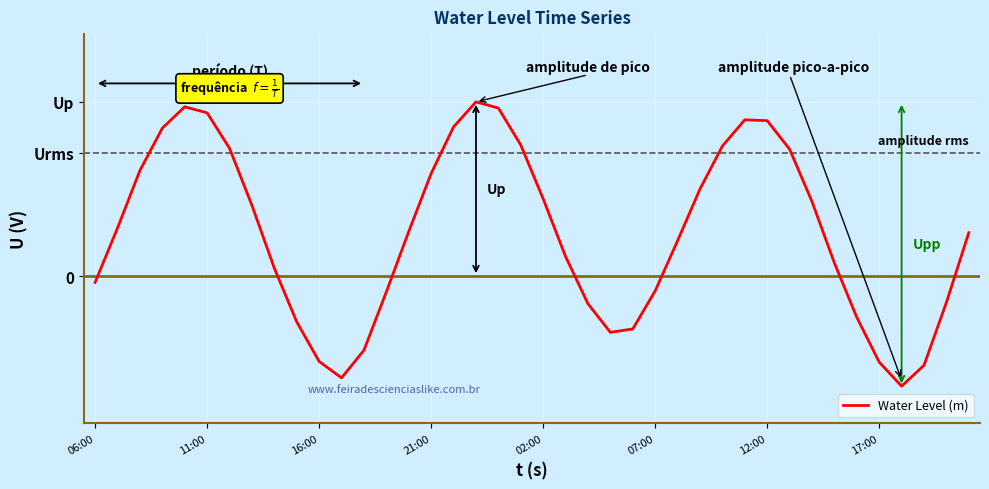

Is this an area chart (filled region under the line)?

No